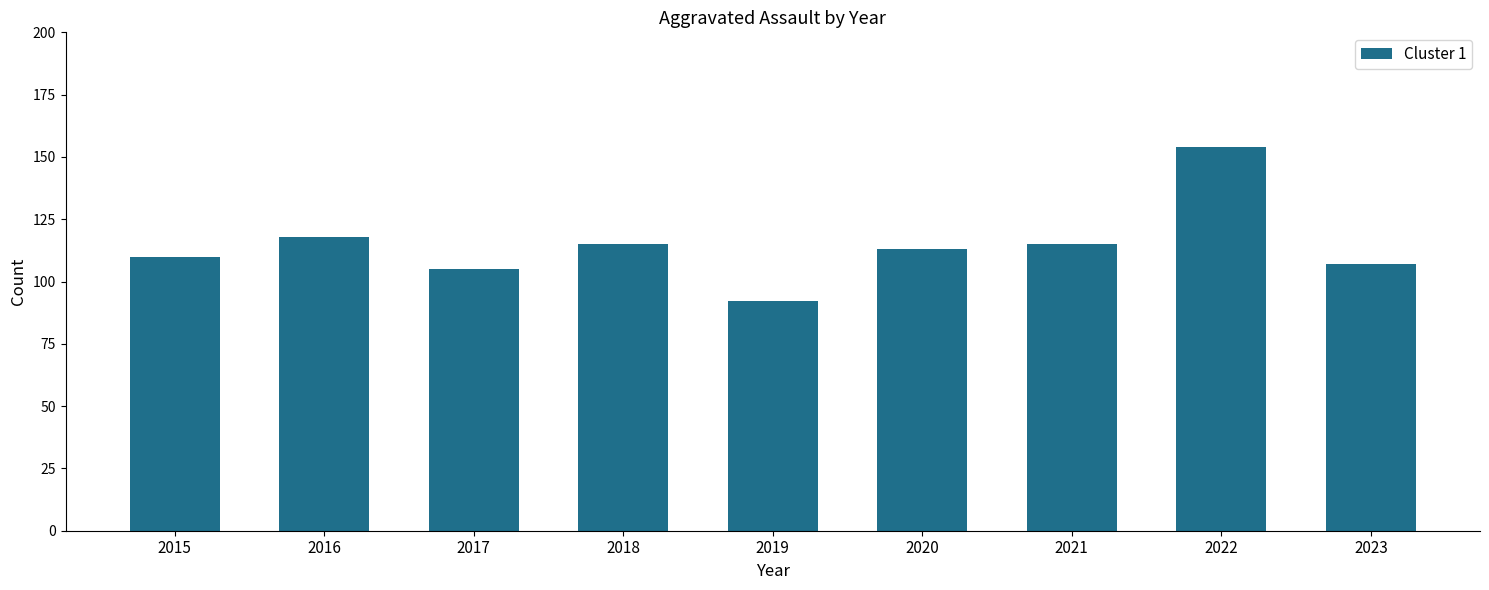

At which category does the chart reach its peak across all series?

2022